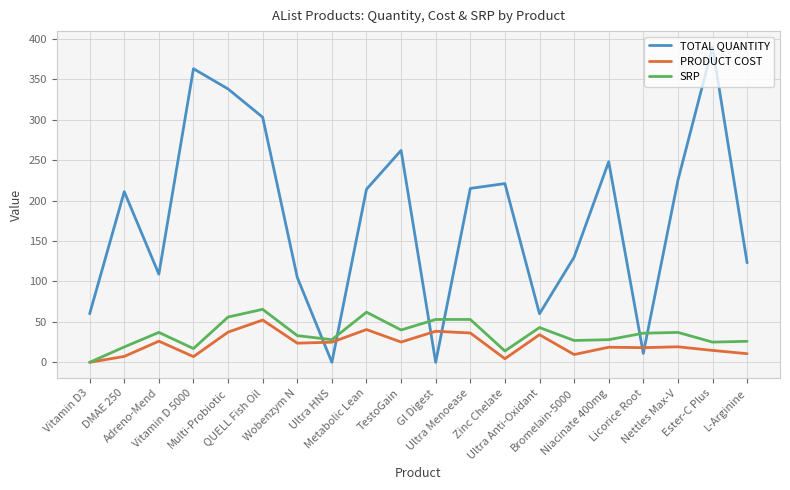

What is the difference between the maximum and minimum values in the SRP series?

65.5